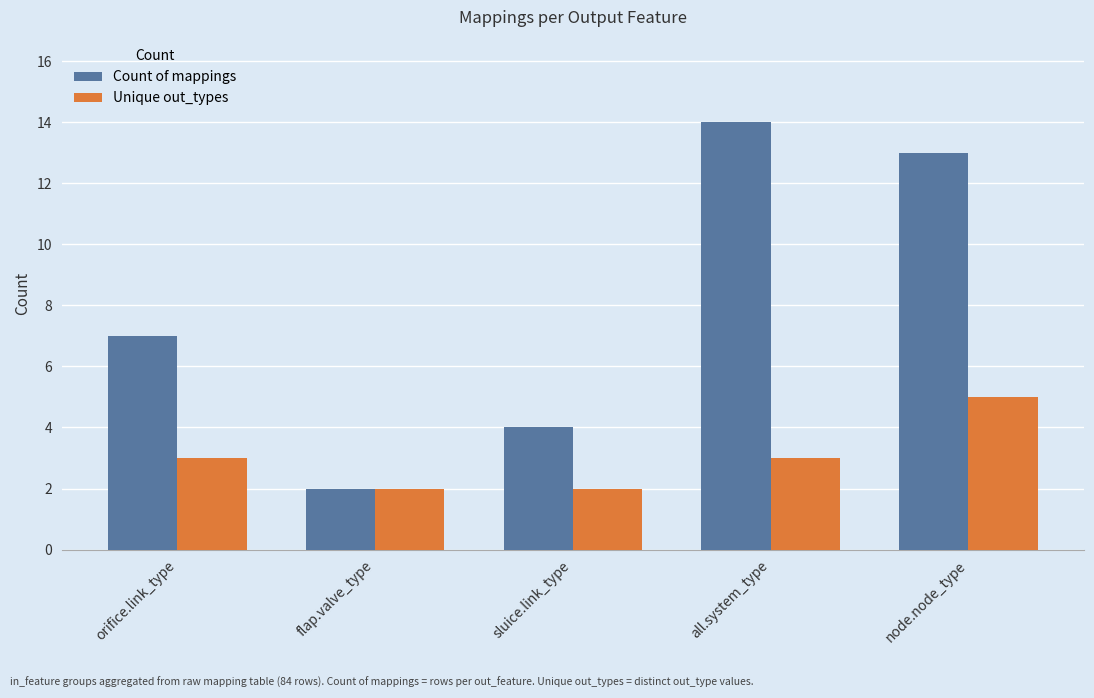

Is it true that Unique out_types equals 5 at orifice.link_type?

False